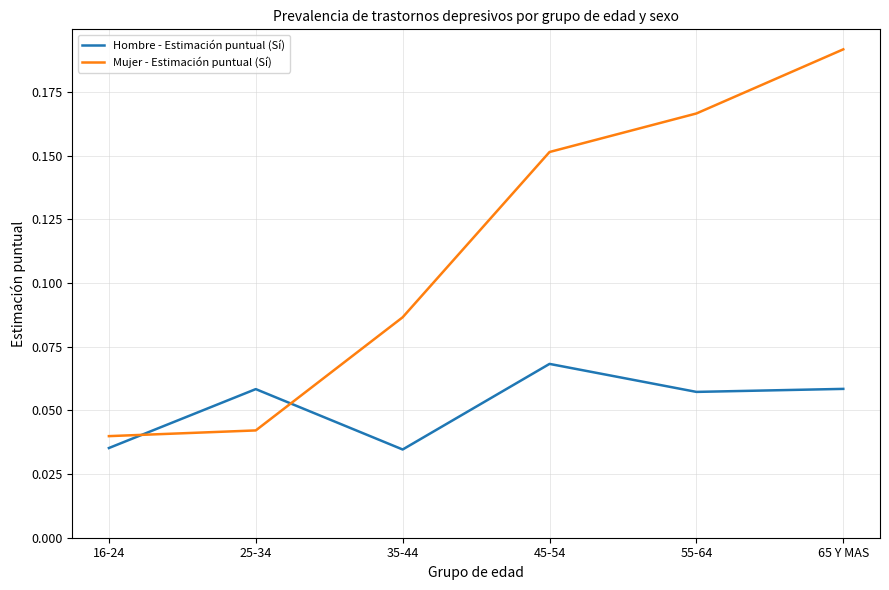

Rank the series at 35-44 from lowest to highest value.

Hombre - Estimación puntual (Sí), Mujer - Estimación puntual (Sí)